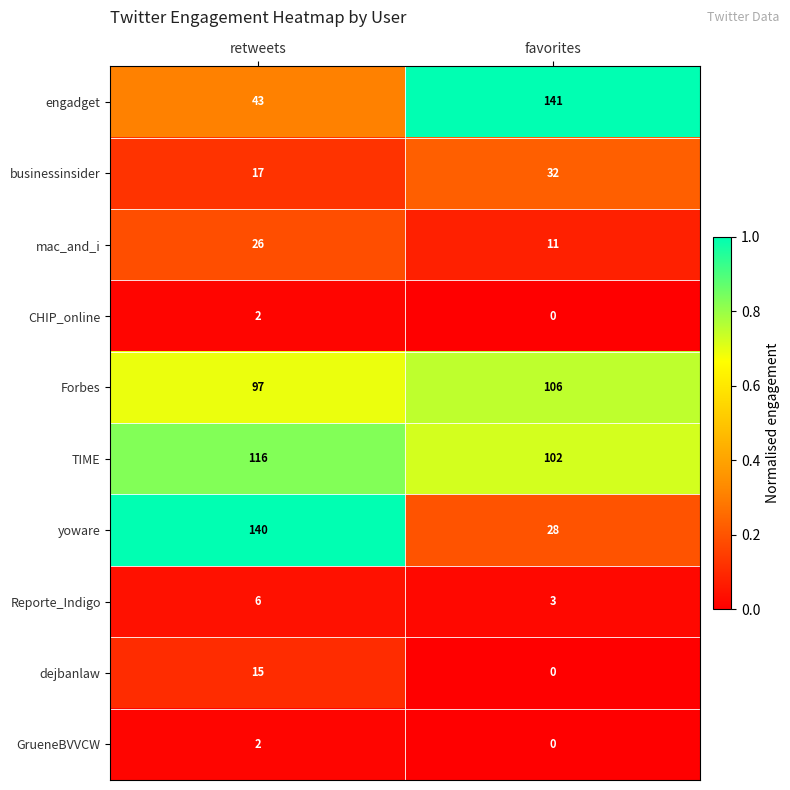

What is the sum of all businessinsider values?

49